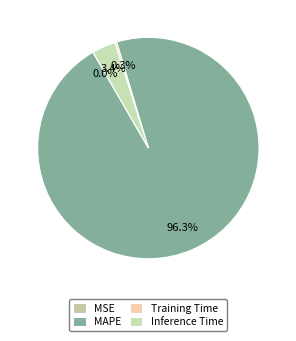

Does MAPE represent more than half of the total?

Yes